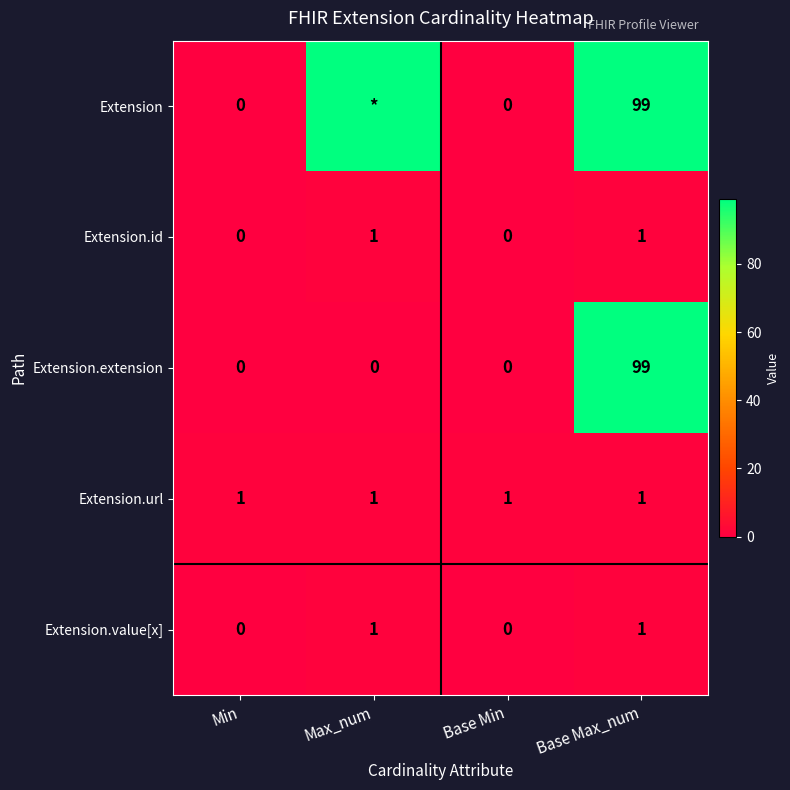

What is the approximate value of Extension.url at Base Max_num?

1